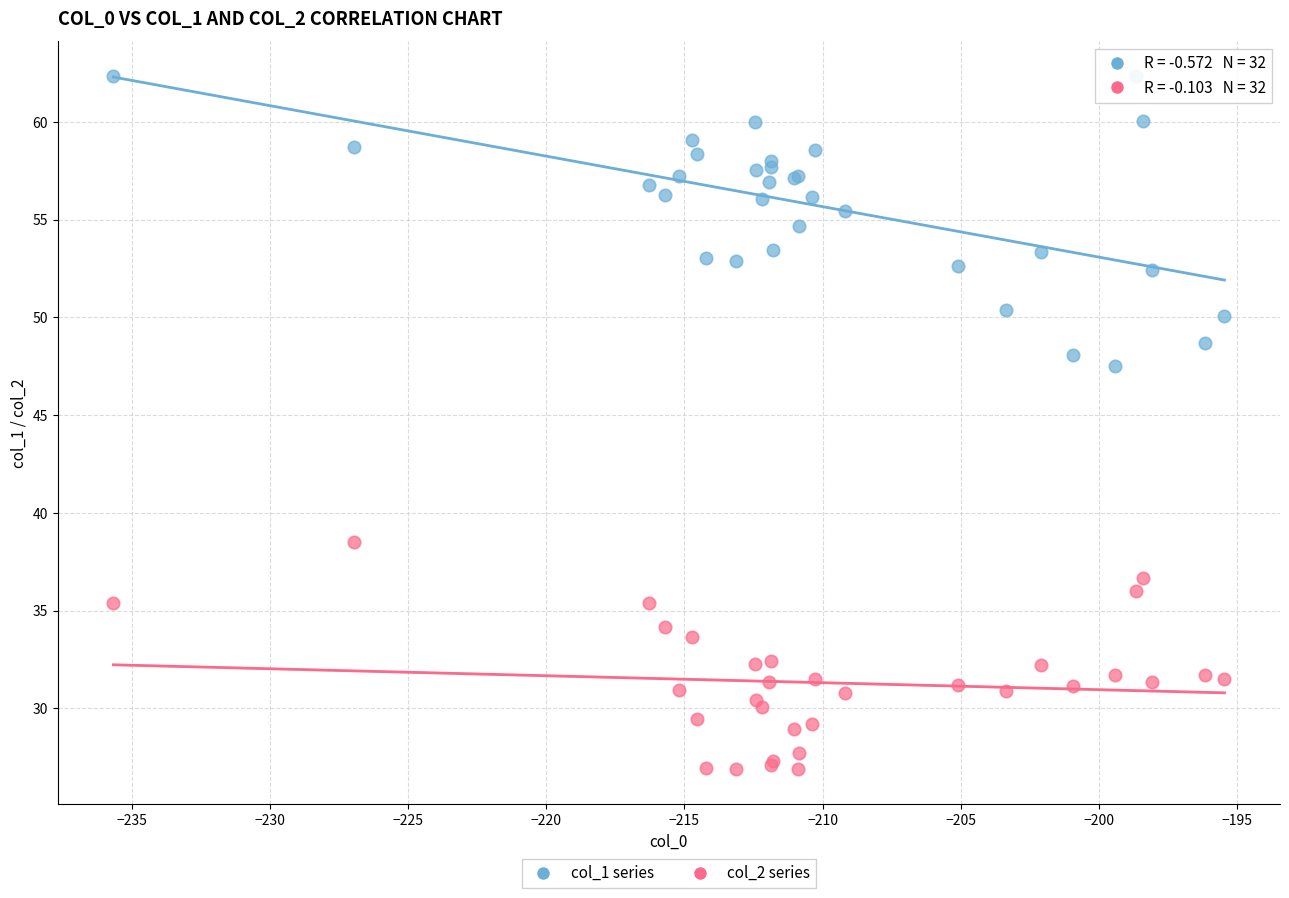

Across all series, what Y value is closest to 44?

47.5